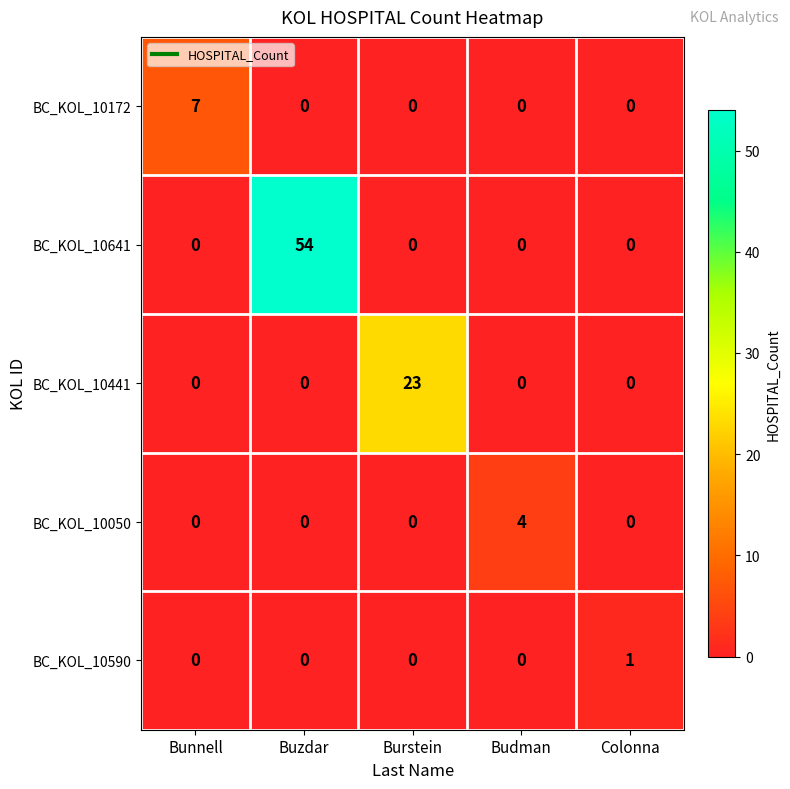

What is the maximum value shown in the chart?

54